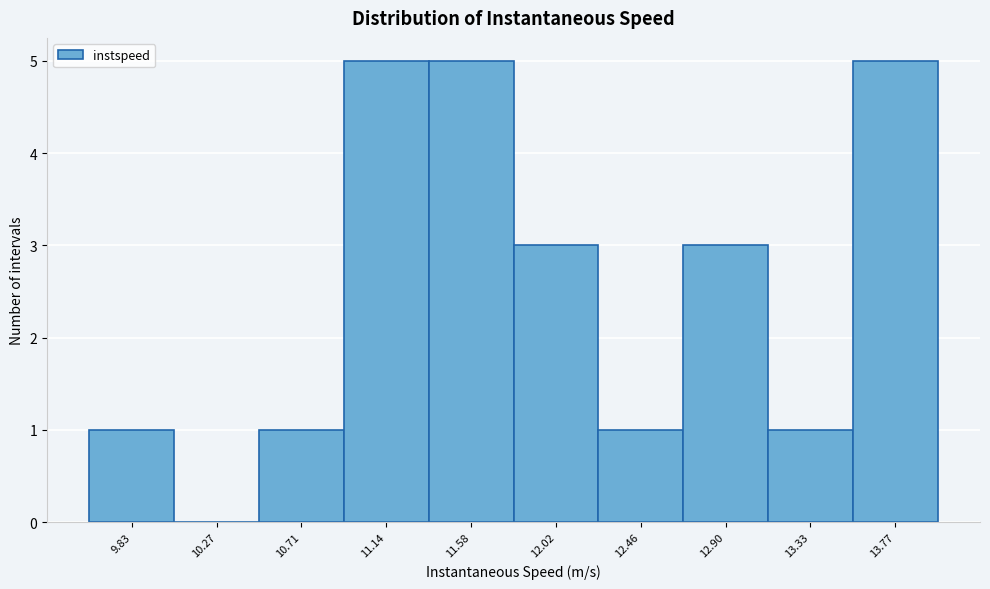

Reading left to right, what are all the values shown in this chart?

9.83=1	10.27=0	10.71=1	11.14=5	11.58=5	12.02=3	12.46=1	12.90=3	13.33=1	13.77=5